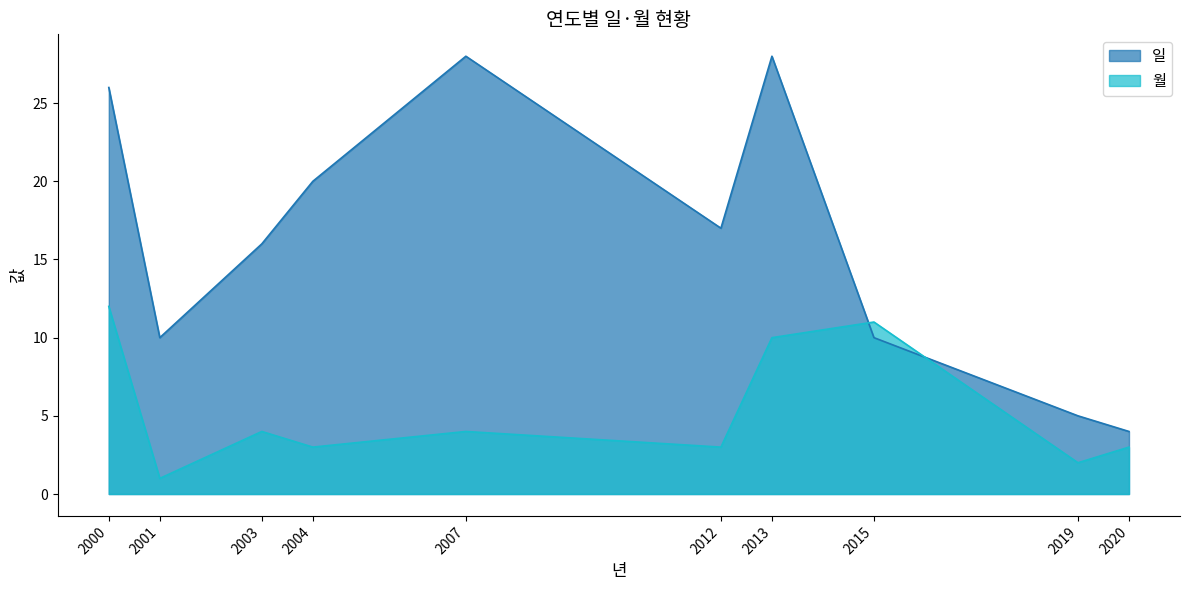

How many distinct data groups are displayed?

2